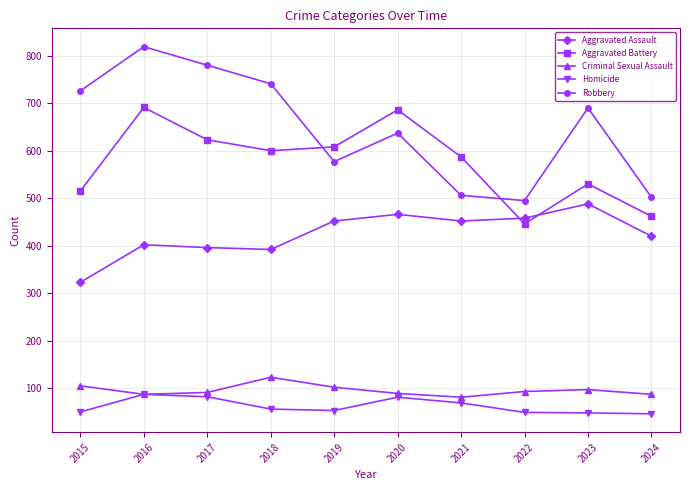

How many lines are shown in the chart?

5